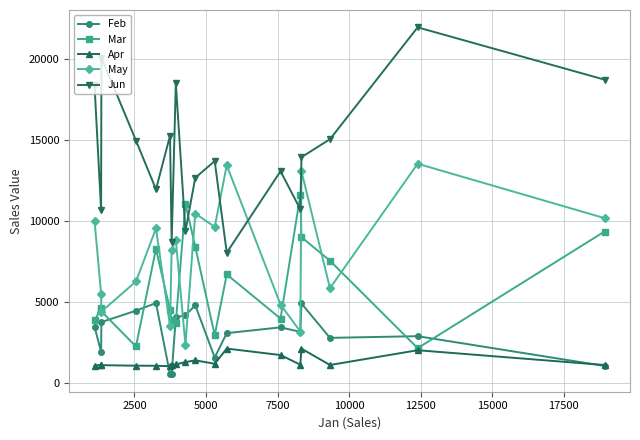

What is the difference between the maximum and second lowest values in the Mar series?

9353